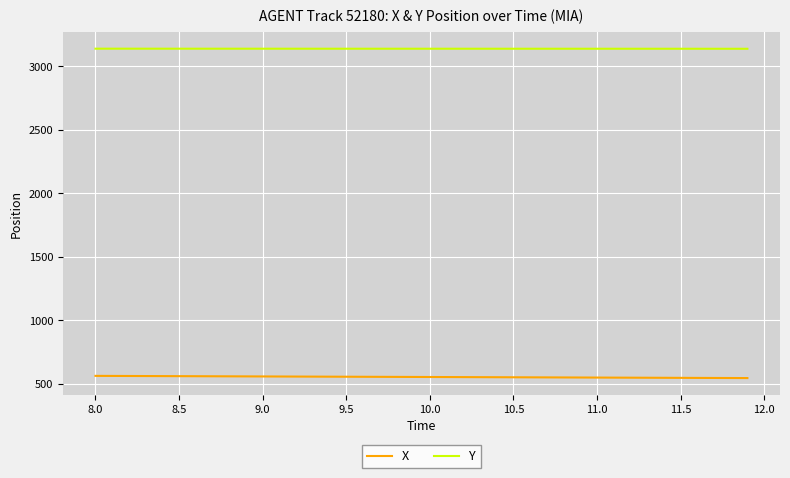

List the series in order of their peak value, lowest first.

X, Y